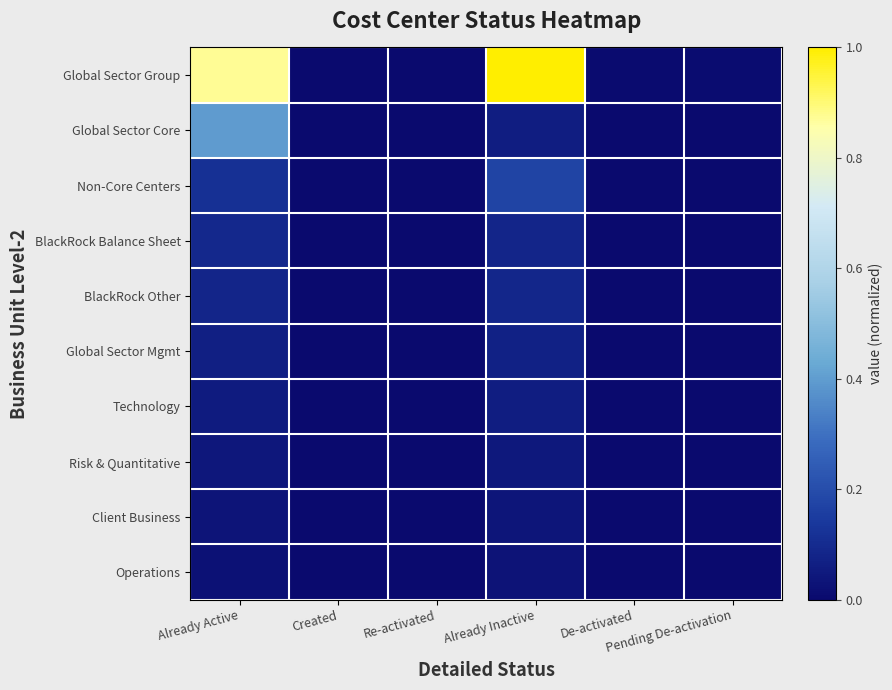

Reading left to right, what are all the values shown in this chart?

Global Sector Group: Already Active=0.9	Created=0.0	Re-activated=0.0	Already Inactive=1.0	De-activated=0.0	Pending De-activation=0.0
Global Sector Core: Already Active=0.4	Created=0.0	Re-activated=0.0	Already Inactive=0.1	De-activated=0.0	Pending De-activation=0.0
Non-Core Centers: Already Active=0.1	Created=0.0	Re-activated=0.0	Already Inactive=0.2	De-activated=0.0	Pending De-activation=0.0
BlackRock Balance Sheet: Already Active=0.1	Created=0.0	Re-activated=0.0	Already Inactive=0.1	De-activated=0.0	Pending De-activation=0.0
BlackRock Other: Already Active=0.1	Created=0.0	Re-activated=0.0	Already Inactive=0.1	De-activated=0.0	Pending De-activation=0.0
Global Sector Mgmt: Already Active=0.1	Created=0.0	Re-activated=0.0	Already Inactive=0.1	De-activated=0.0	Pending De-activation=0.0
Technology: Already Active=0.1	Created=0.0	Re-activated=0.0	Already Inactive=0.1	De-activated=0.0	Pending De-activation=0.0
Risk & Quantitative: Already Active=0.0	Created=0.0	Re-activated=0.0	Already Inactive=0.0	De-activated=0.0	Pending De-activation=0.0
Client Business: Already Active=0.0	Created=0.0	Re-activated=0.0	Already Inactive=0.0	De-activated=0.0	Pending De-activation=0.0
Operations: Already Active=0.0	Created=0.0	Re-activated=0.0	Already Inactive=0.0	De-activated=0.0	Pending De-activation=0.0